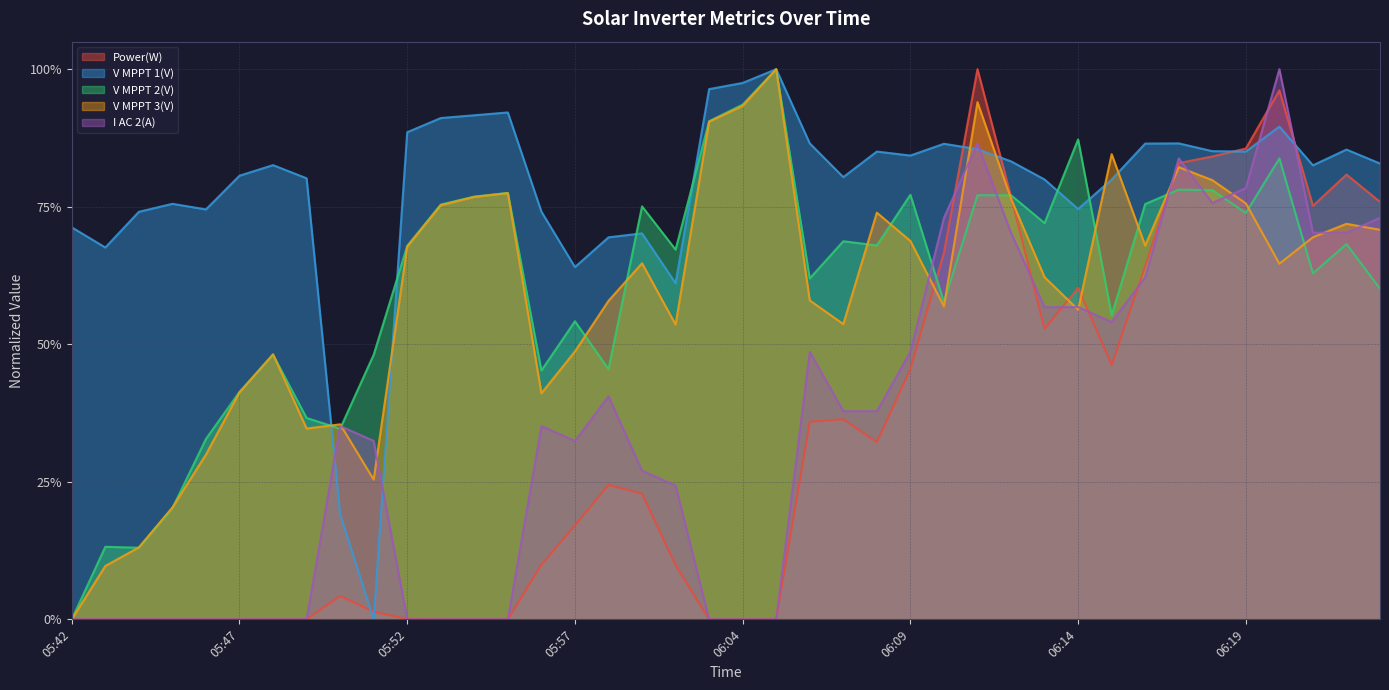

In Power(W), how many points are higher than both neighbors (excluding endpoints)?

7